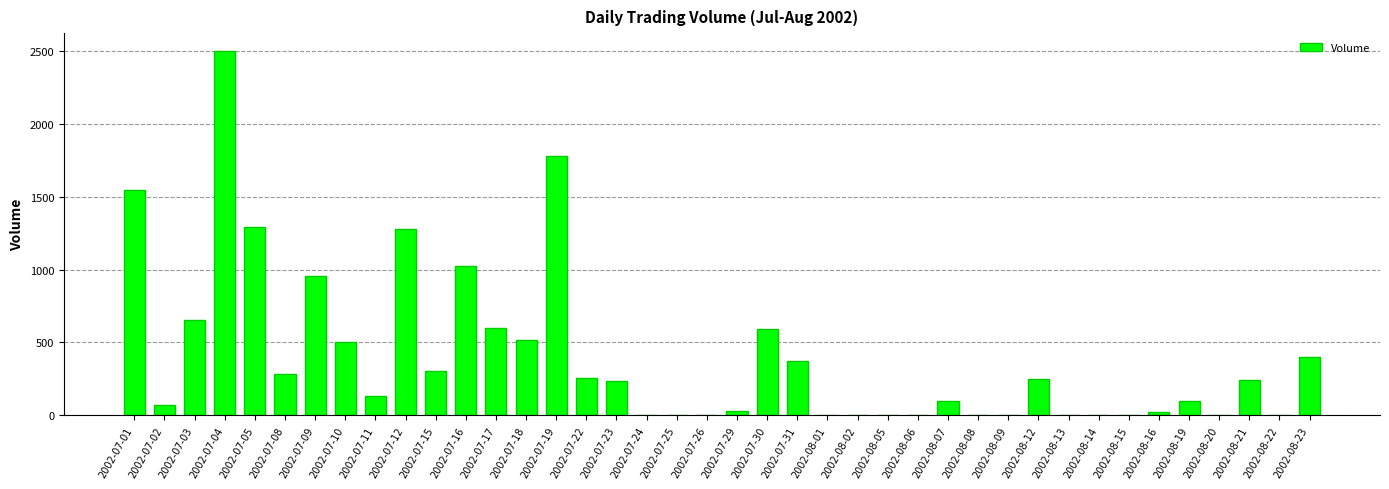

Are the bars horizontal?

No